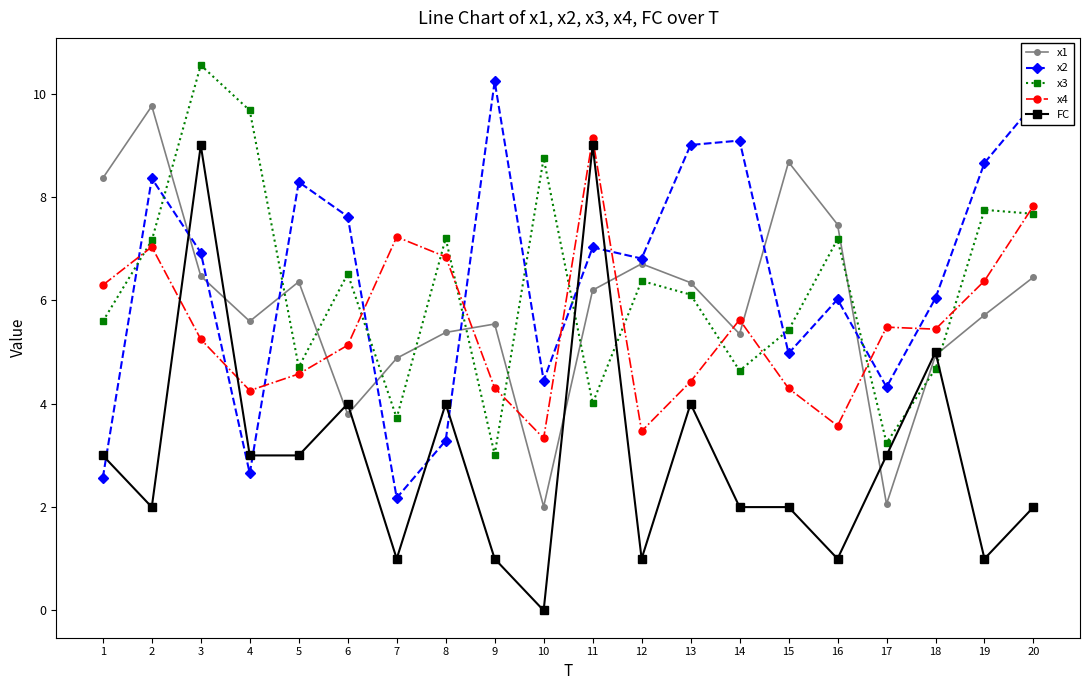

Which series has the largest total across all categories?

x2